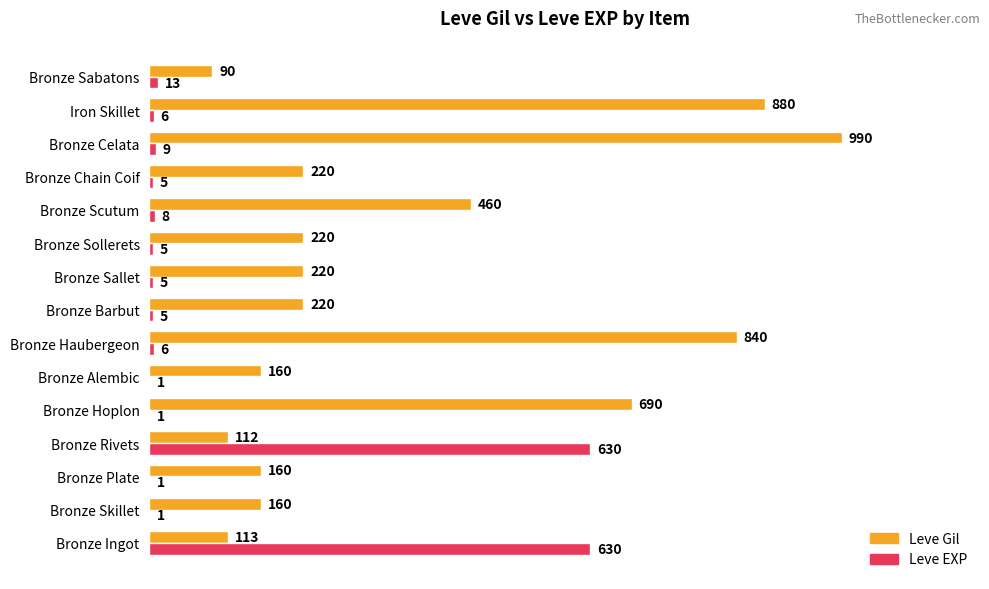

What is the greatest value displayed?

990